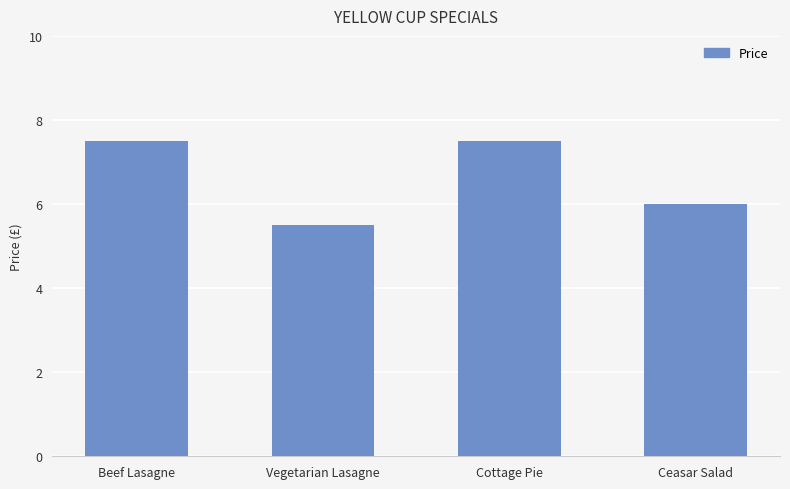

What is the sum of all values?

26.5